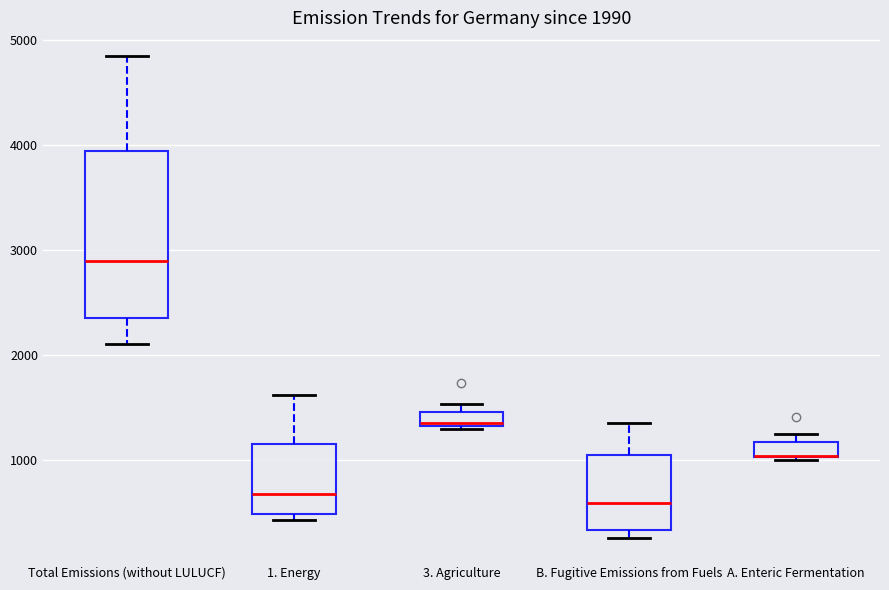

Comparing the boxes themselves (not the whiskers), which one is the tallest?

Total Emissions (without LULUCF)